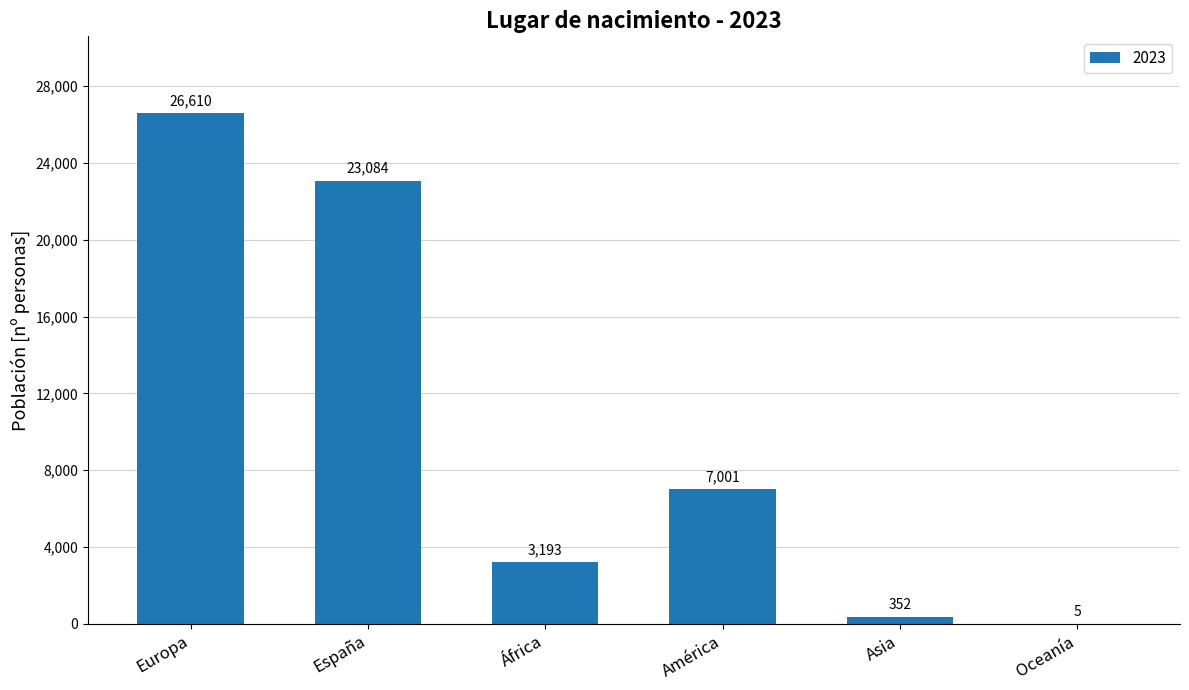

What is the sum of the values at Oceanía and América?

7006